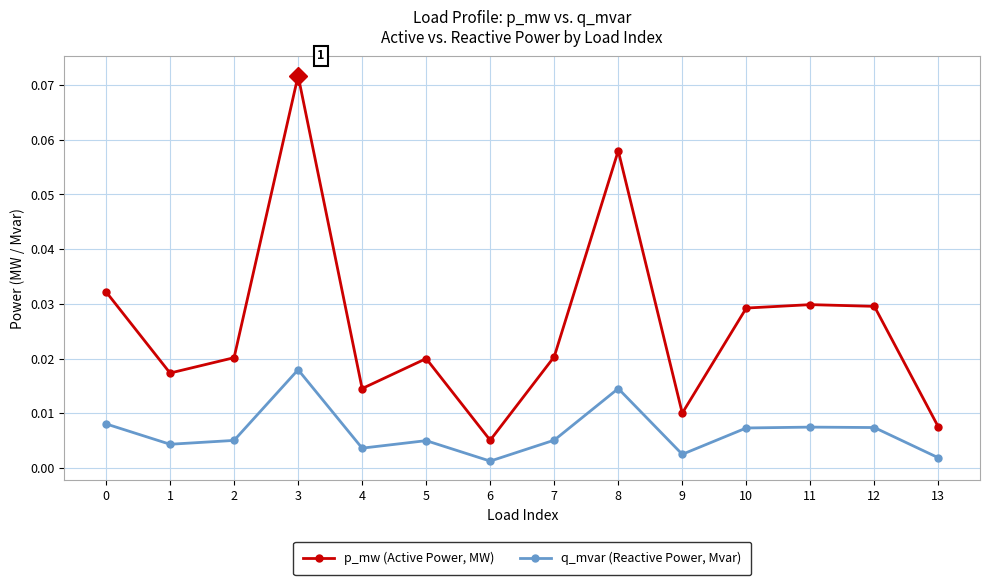

True or false: q_mvar (Reactive Power, Mvar) and p_mw (Active Power, MW) intersect in this chart.

False